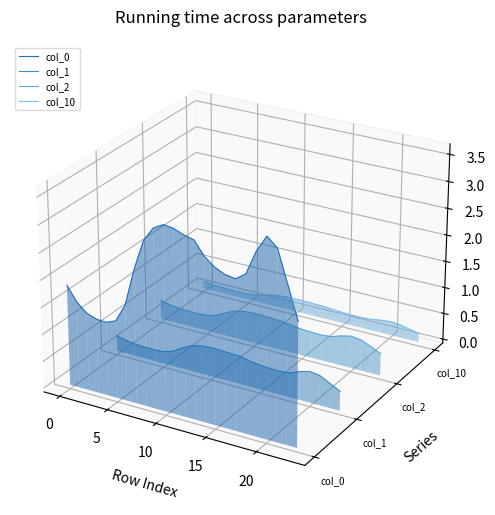

True or false: col_1 and col_10 intersect in this chart.

False